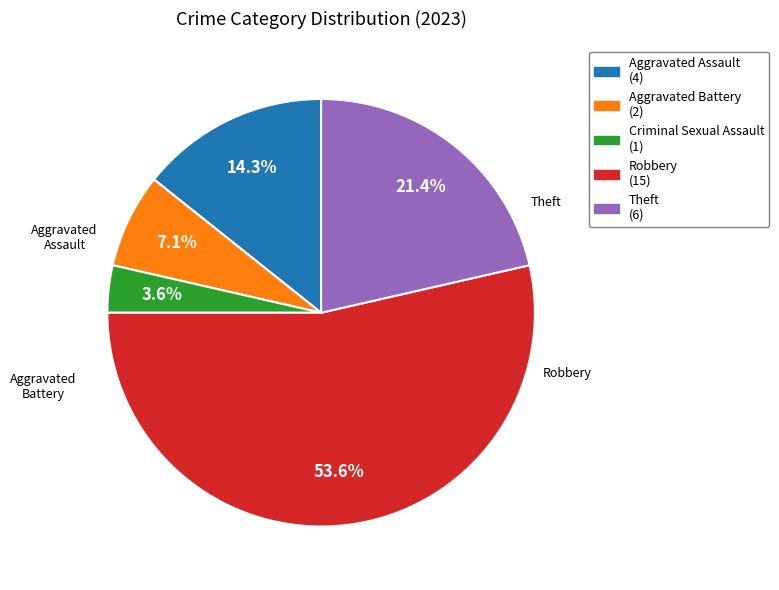

To the nearest percent, what is the combined percentage of Aggravated Battery and Aggravated Assault?

21%